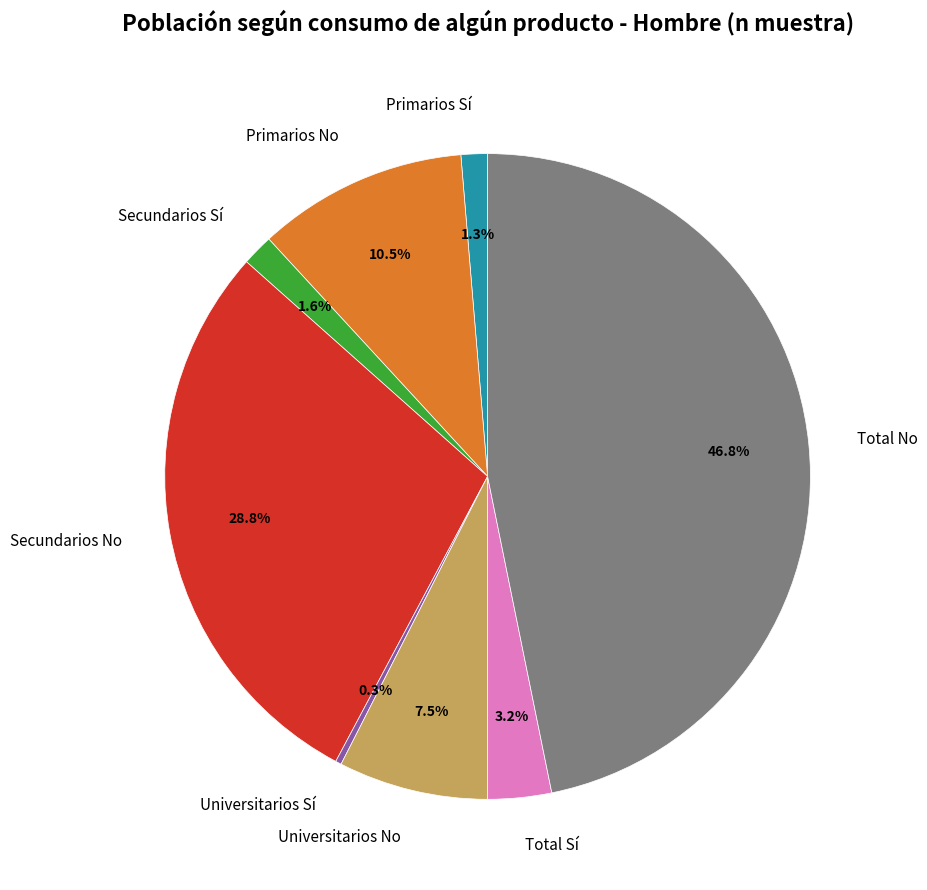

What is the total percentage of Secundarios Sí and Total No?

48.4%